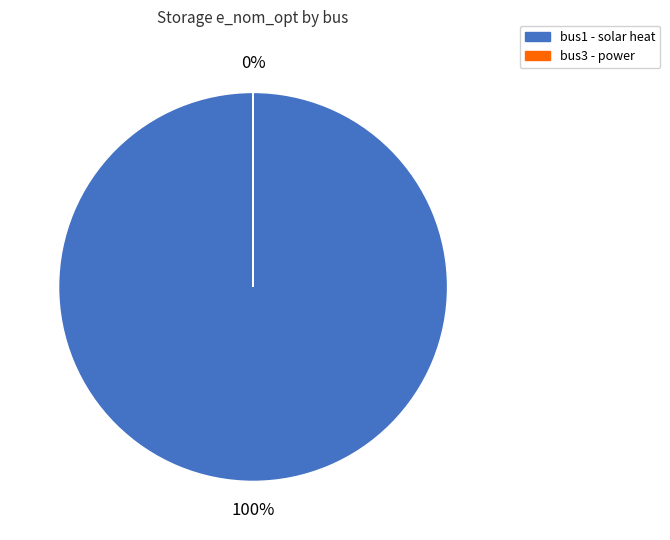

To the nearest percent, what is the difference between the largest and smallest slice percentages?

100%